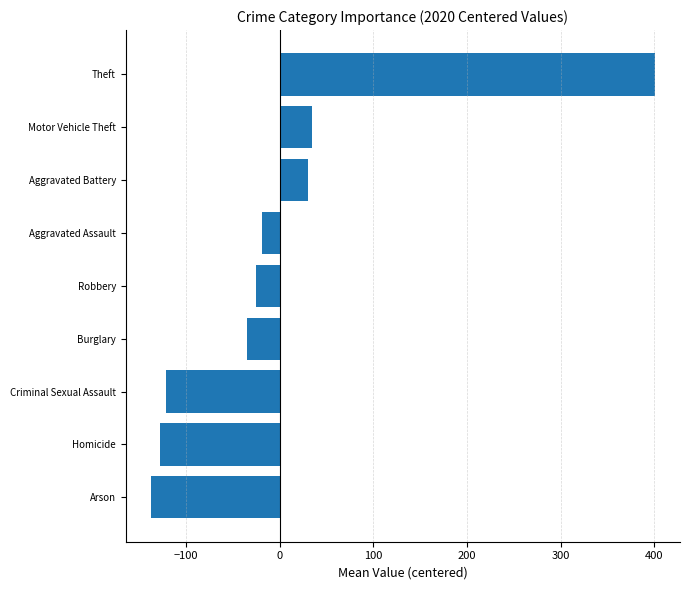

Is it true that the value at Theft is 400.4?

True